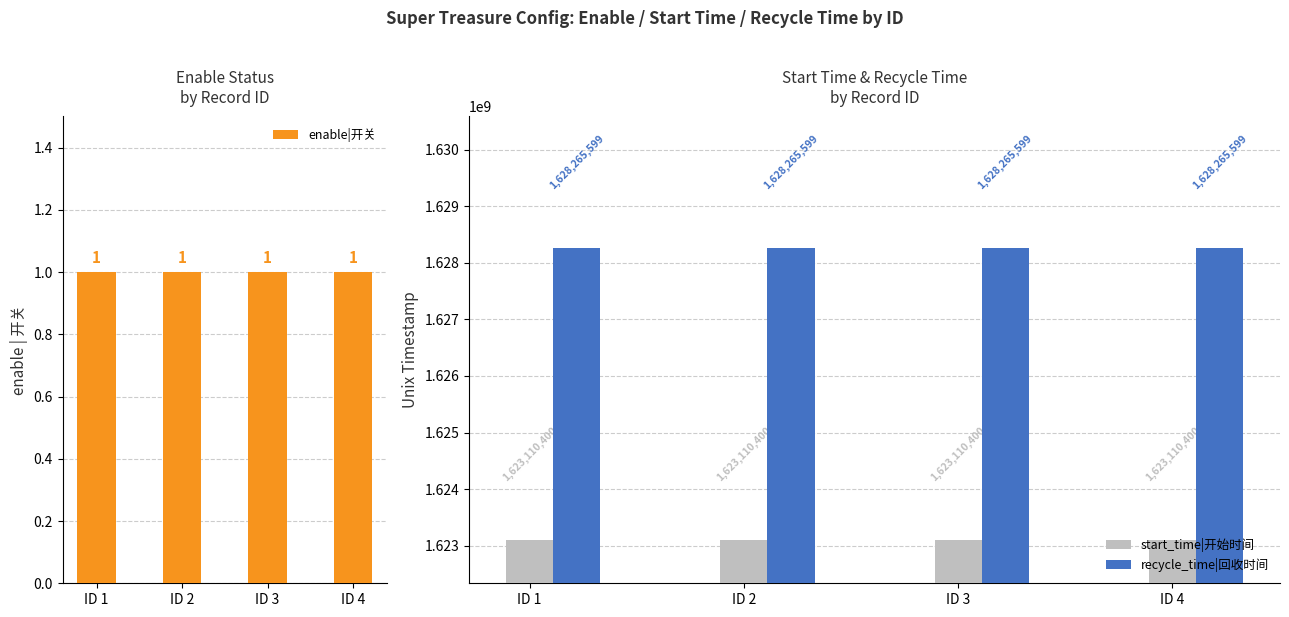

What is the sum of all start_time|开始时间 values?

6492441600